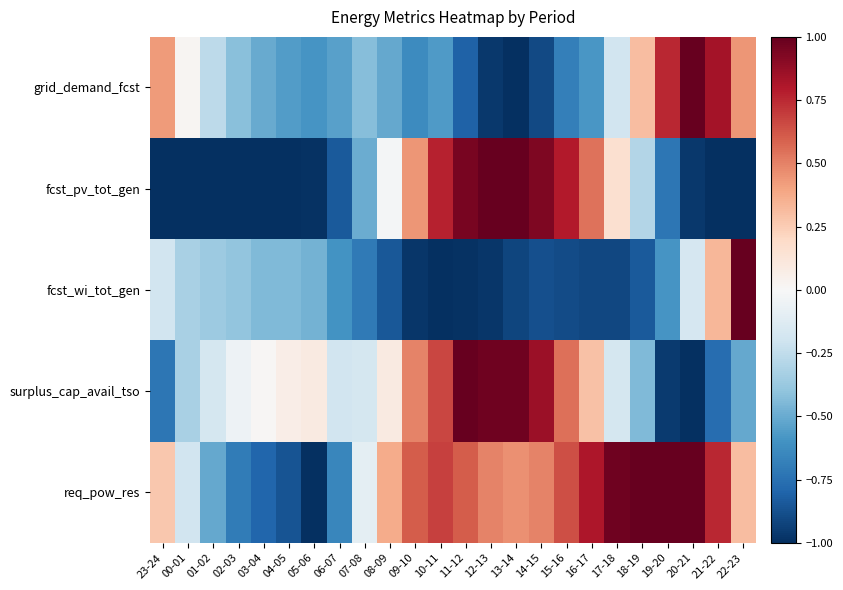

Reading left to right, extract all data points from this chart.

grid_demand_fcst: 23-24=0.4	00-01=0.0	01-02=-0.3	02-03=-0.4	03-04=-0.5	04-05=-0.6	05-06=-0.6	06-07=-0.5	07-08=-0.4	08-09=-0.5	09-10=-0.6	10-11=-0.6	11-12=-0.8	12-13=-1.0	13-14=-1.0	14-15=-0.9	15-16=-0.7	16-17=-0.6	17-18=-0.2	18-19=0.3	19-20=0.8	20-21=1.0	21-22=0.8	22-23=0.4
fcst_pv_tot_gen: 23-24=-1.0	00-01=-1.0	01-02=-1.0	02-03=-1.0	03-04=-1.0	04-05=-1.0	05-06=-1.0	06-07=-0.8	07-08=-0.5	08-09=-0.0	09-10=0.4	10-11=0.8	11-12=0.9	12-13=1.0	13-14=1.0	14-15=0.9	15-16=0.8	16-17=0.5	17-18=0.2	18-19=-0.3	19-20=-0.7	20-21=-1.0	21-22=-1.0	22-23=-1.0
fcst_wi_tot_gen: 23-24=-0.2	00-01=-0.3	01-02=-0.4	02-03=-0.4	03-04=-0.4	04-05=-0.4	05-06=-0.5	06-07=-0.6	07-08=-0.7	08-09=-0.8	09-10=-1.0	10-11=-1.0	11-12=-1.0	12-13=-1.0	13-14=-0.9	14-15=-0.9	15-16=-0.9	16-17=-0.9	17-18=-0.9	18-19=-0.8	19-20=-0.6	20-21=-0.2	21-22=0.3	22-23=1.0
surplus_cap_avail_tso: 23-24=-0.7	00-01=-0.3	01-02=-0.2	02-03=-0.0	03-04=0.0	04-05=0.1	05-06=0.1	06-07=-0.2	07-08=-0.2	08-09=0.1	09-10=0.5	10-11=0.7	11-12=1.0	12-13=1.0	13-14=1.0	14-15=0.9	15-16=0.6	16-17=0.3	17-18=-0.2	18-19=-0.4	19-20=-1.0	20-21=-1.0	21-22=-0.8	22-23=-0.5
req_pow_res: 23-24=0.3	00-01=-0.2	01-02=-0.5	02-03=-0.7	03-04=-0.8	04-05=-0.9	05-06=-1.0	06-07=-0.7	07-08=-0.1	08-09=0.4	09-10=0.6	10-11=0.7	11-12=0.6	12-13=0.5	13-14=0.5	14-15=0.5	15-16=0.6	16-17=0.8	17-18=1.0	18-19=1.0	19-20=1.0	20-21=1.0	21-22=0.8	22-23=0.3